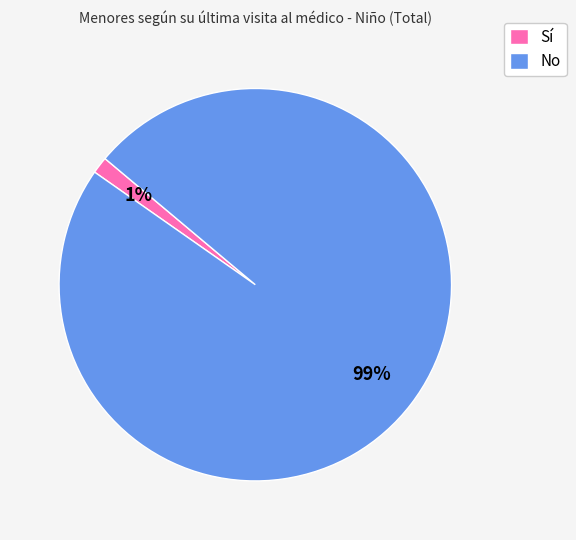

How many segments does this pie chart have?

2